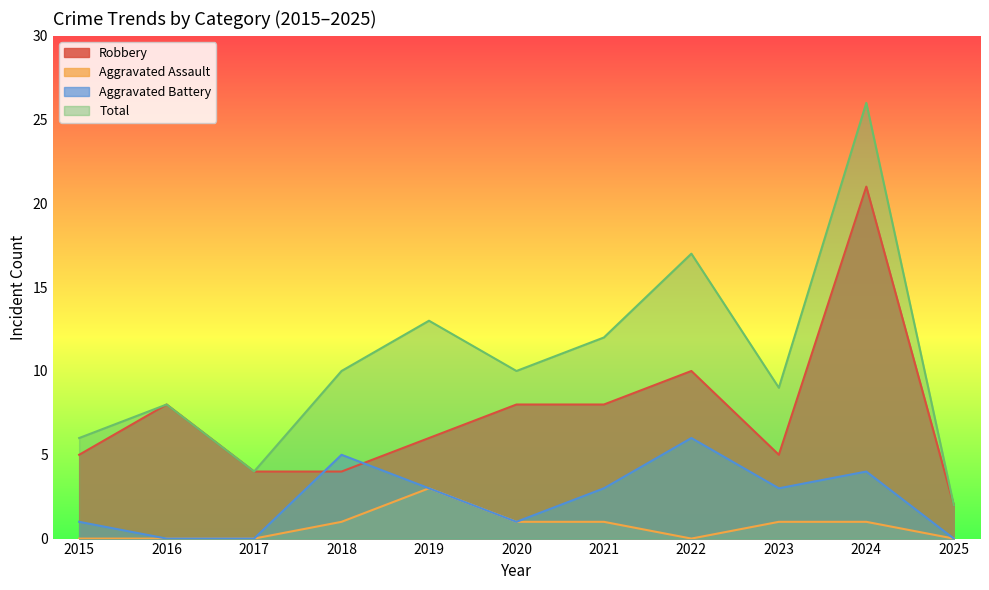

What is the spread (max minus min) of values at 2015?

6